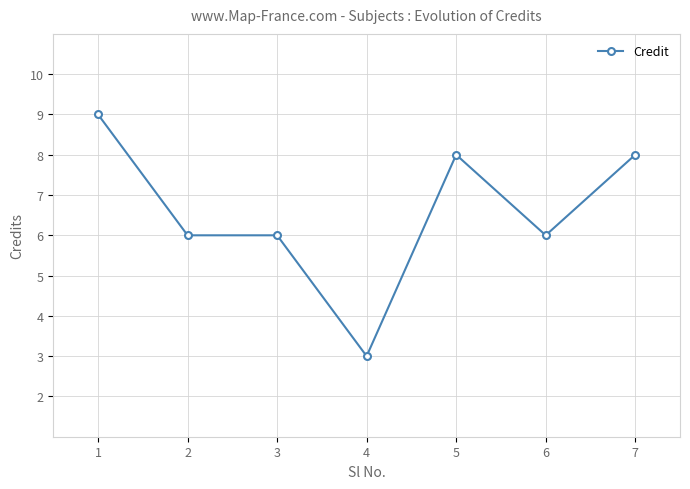

What is the maximum value shown in the chart?

9